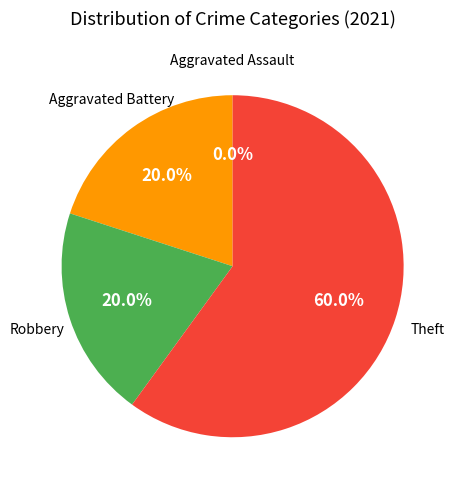

Count the number of slices in the pie.

4